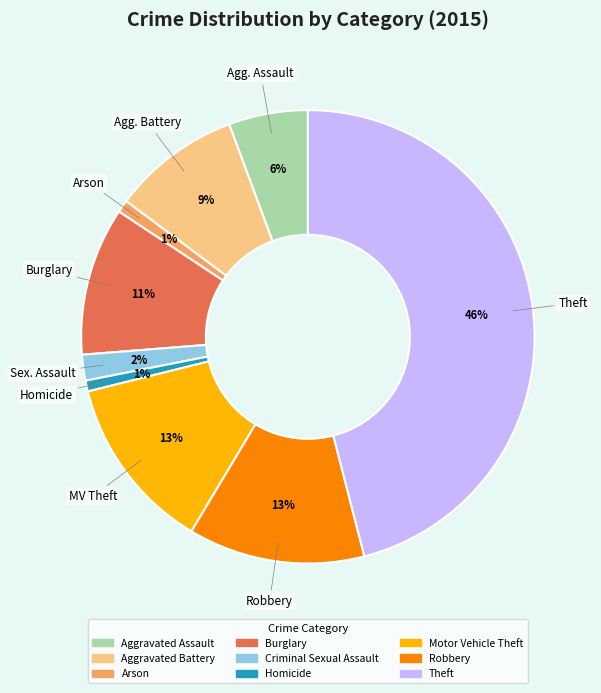

How many segments does this pie chart have?

9